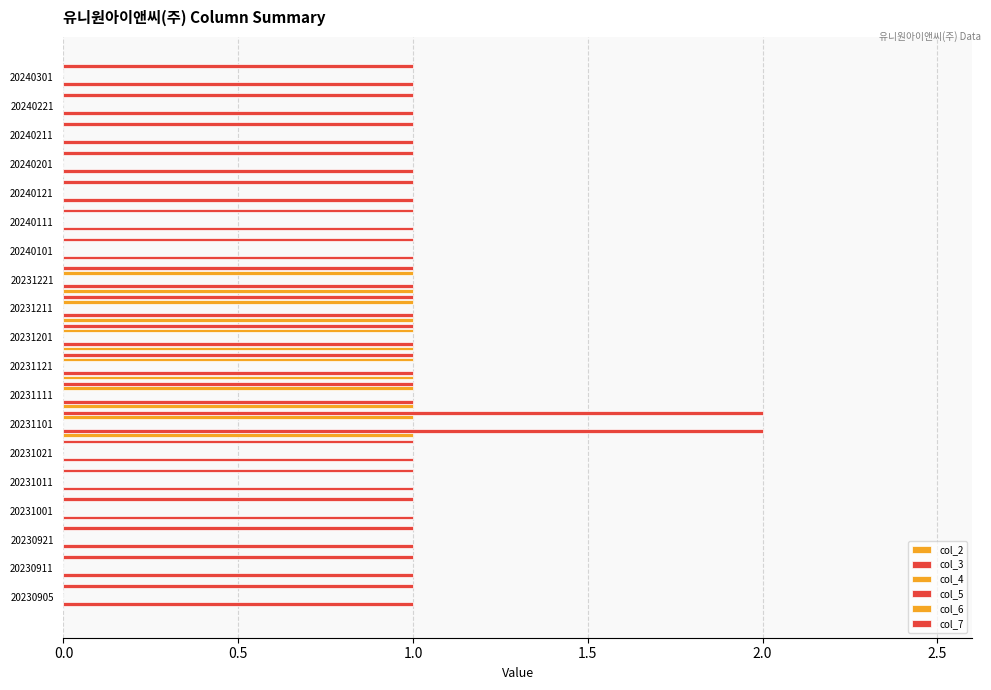

The col_3 series shows 0.6 at 20240301. True or false?

False